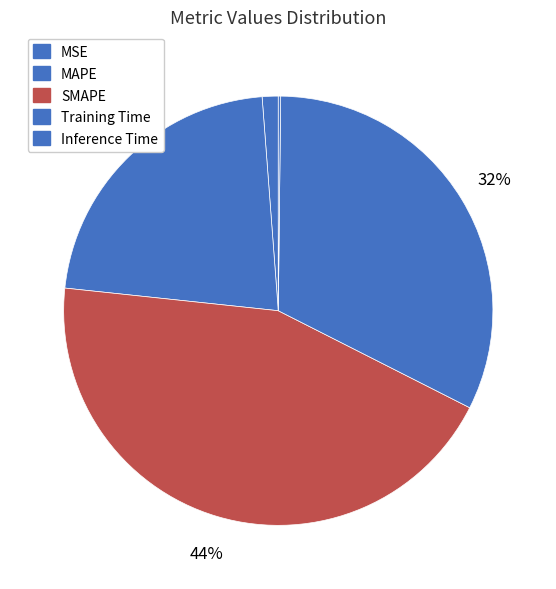

How many slices are in this pie chart?

5